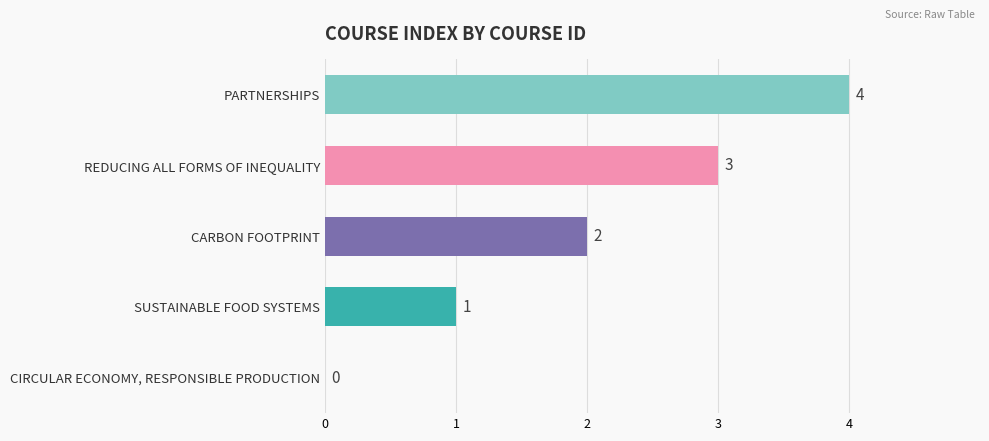

How many positive values are there?

4